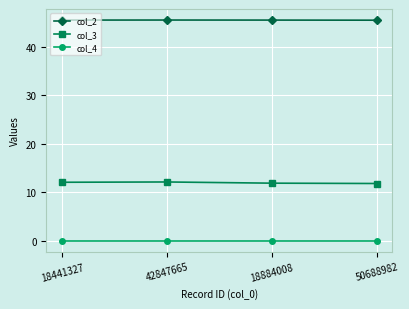

Rank the series at 18884008 from lowest to highest value.

col_4, col_3, col_2